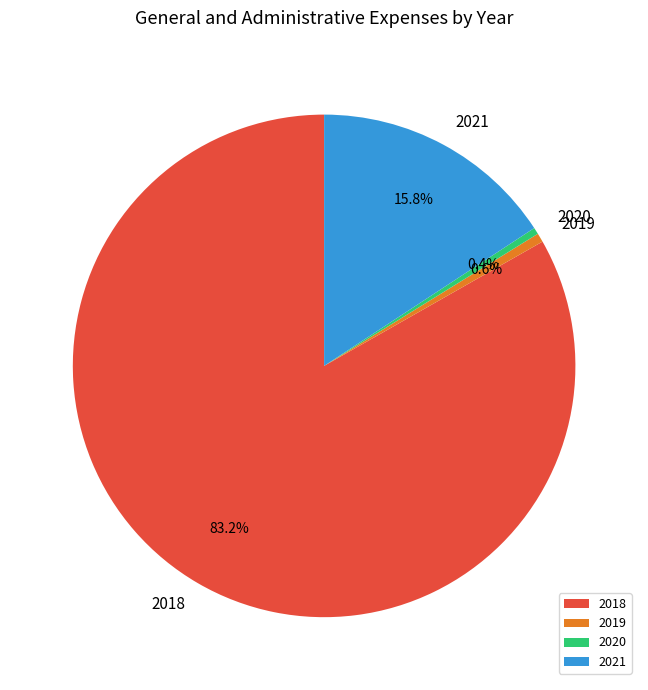

Do 2019 and 2020 together represent more than half of the pie?

No